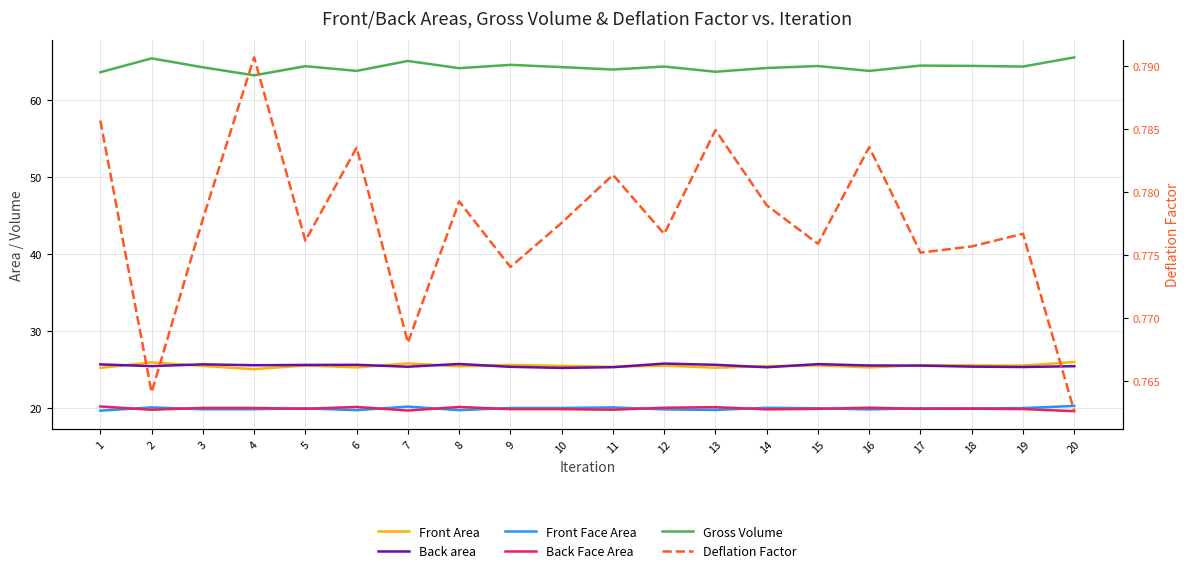

At which category does Deflation Factor reach its first local valley?

2